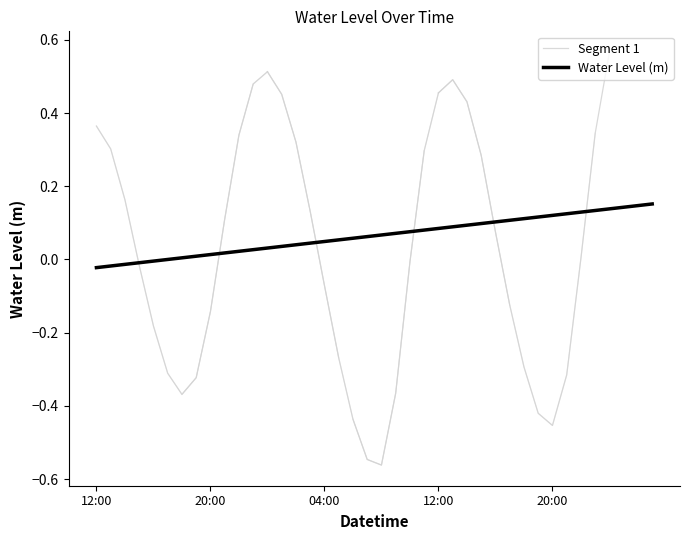

How many positive values are there?

22